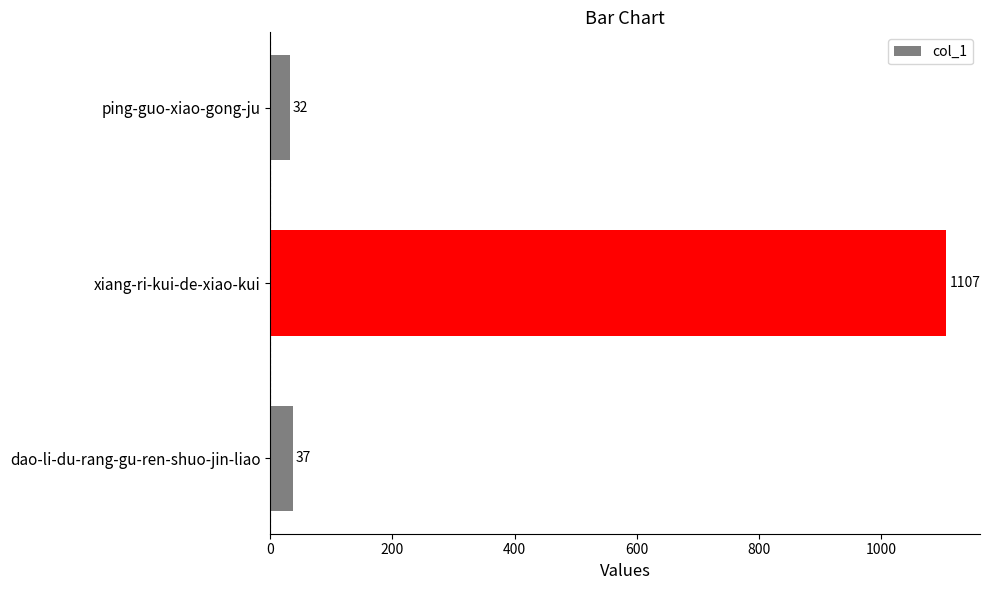

Does the chart contain stacked bars?

No